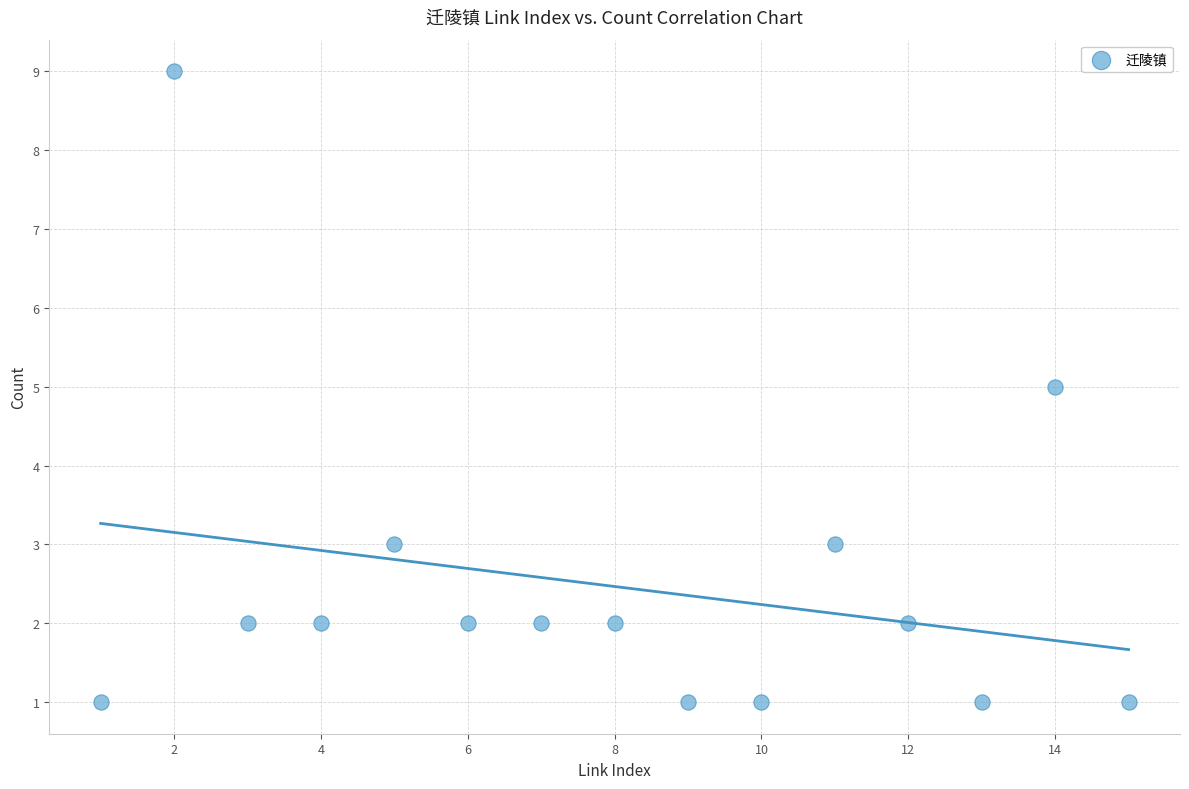

What is the range of X values (max minus min)?

14